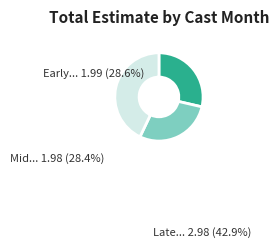

The 12 (2022) slice represents 15% of the pie. True or false?

False